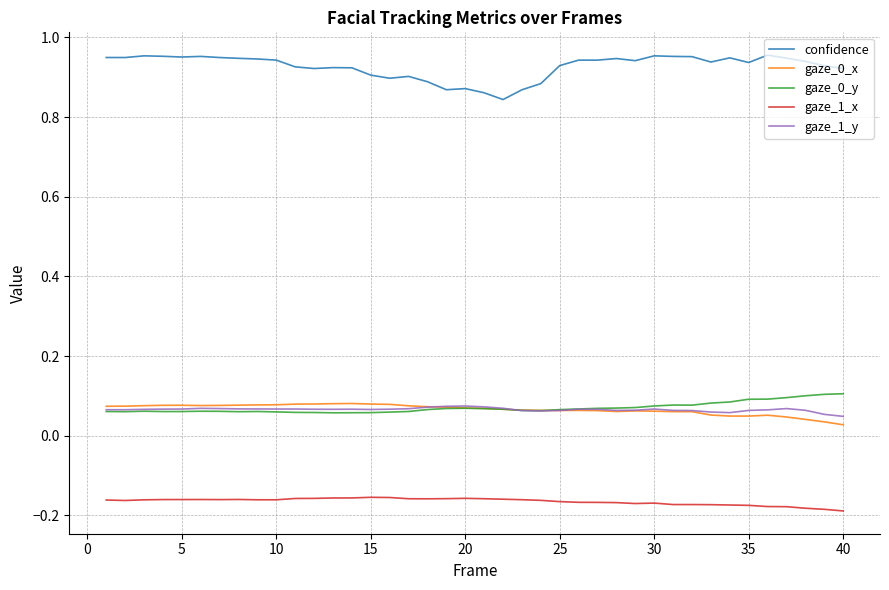

How many categories are shown in the chart?

40